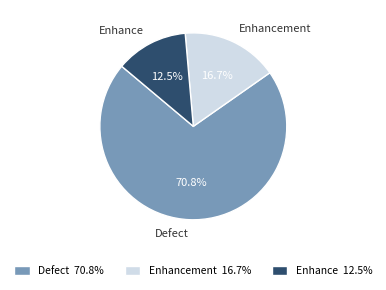

Between Enhancement 16.7% and Defect 70.8%, which is larger?

Defect 70.8%